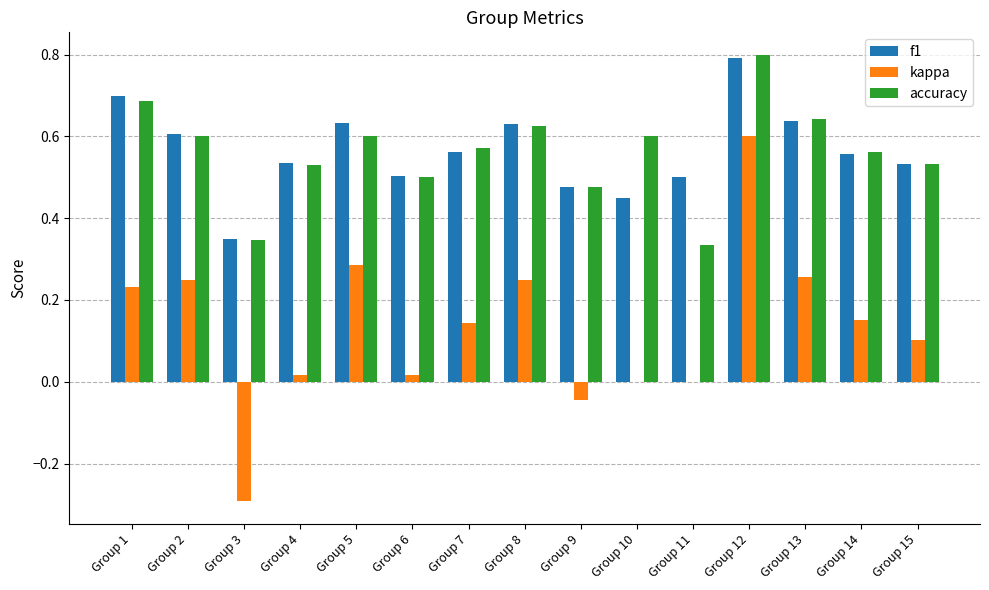

Which series changed the most between Group 7 and Group 13?

kappa